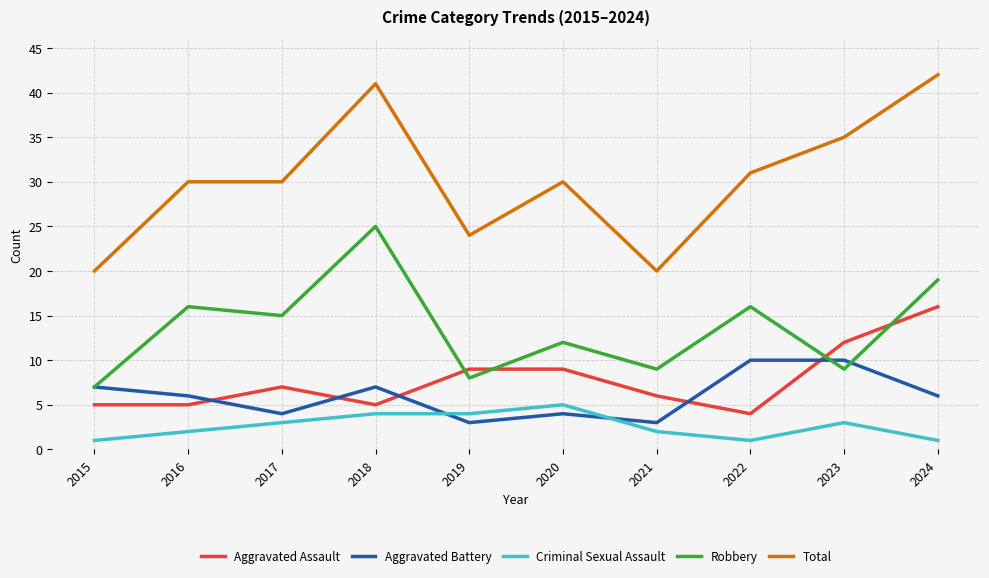

At which category is the sum across all series the highest?

2024